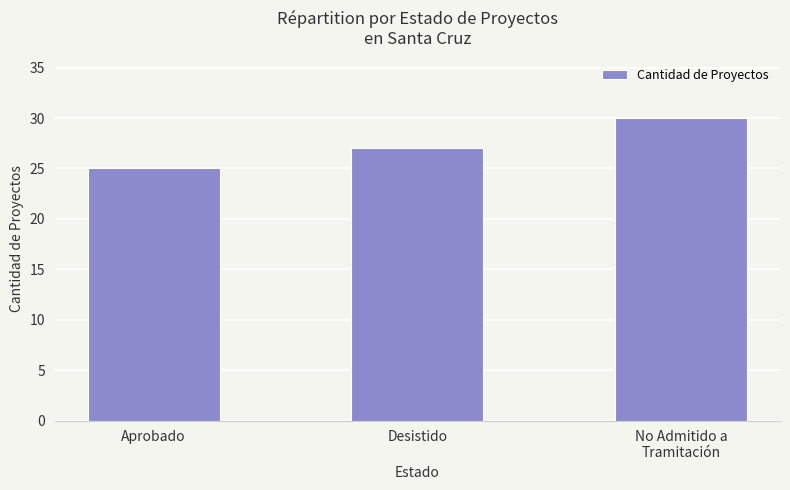

What is the smallest value displayed?

25